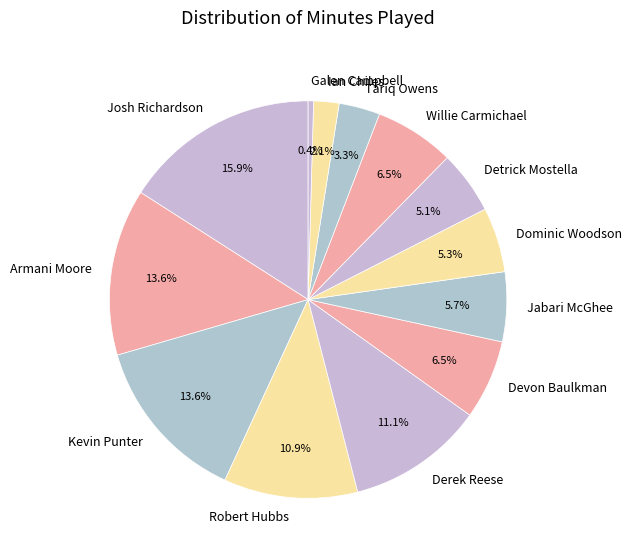

Count the number of slices in the pie.

13